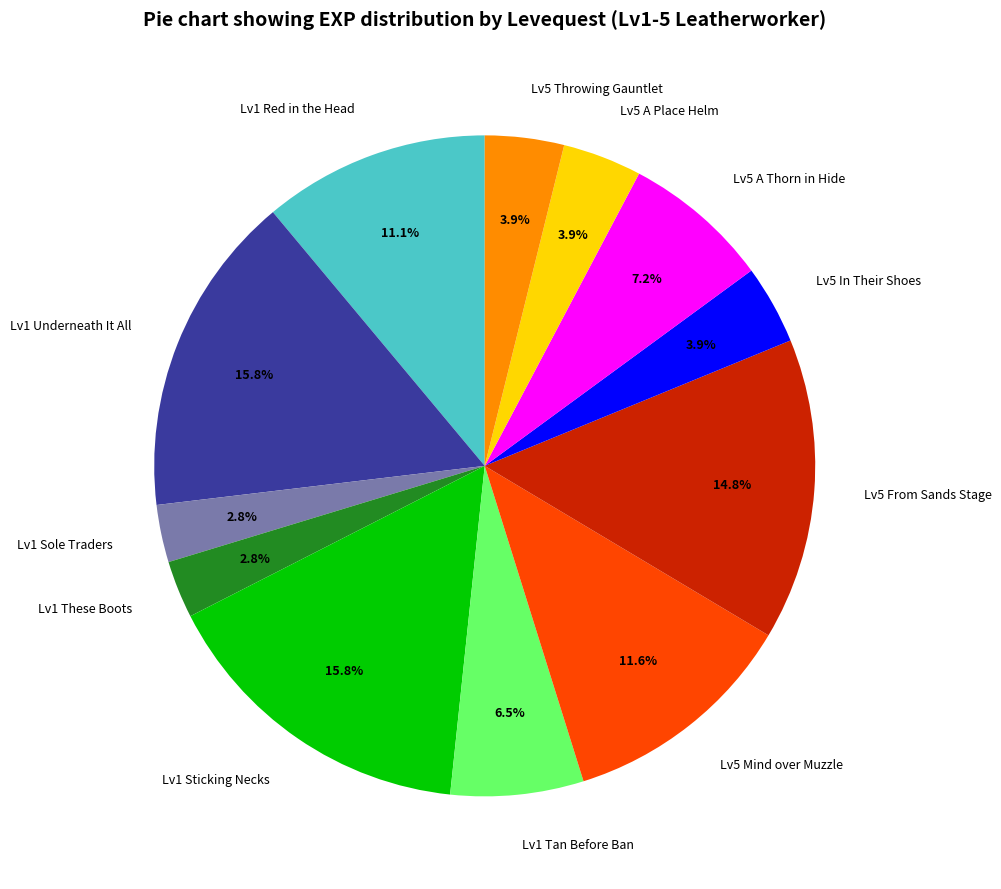

Does Lv5 From Sands Stage represent more than half of the total?

No